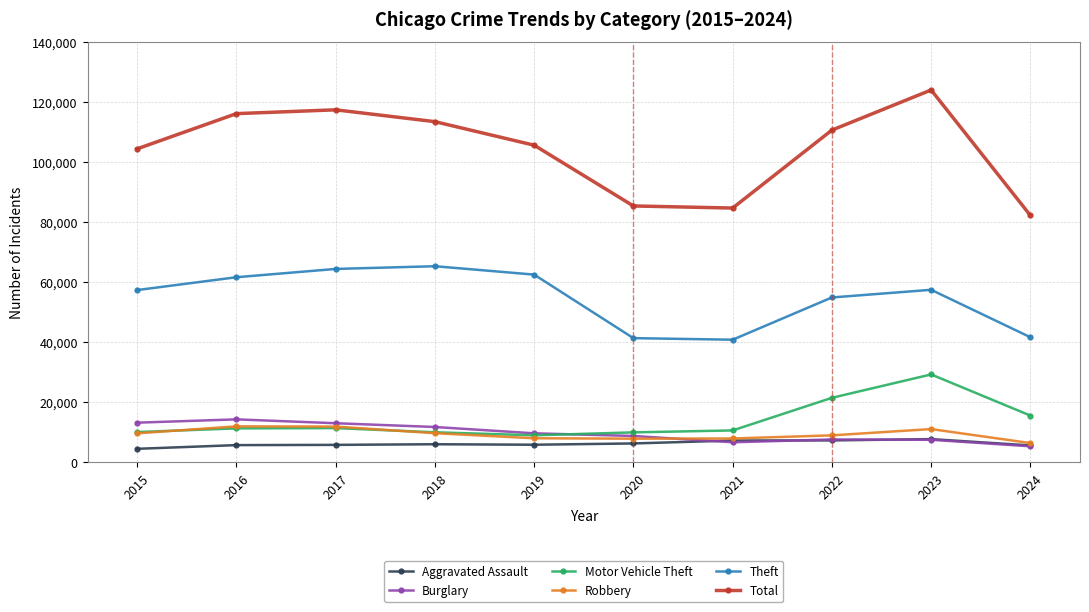

Is the value of Motor Vehicle Theft at 2017 greater than the value of Robbery at 2019?

Yes